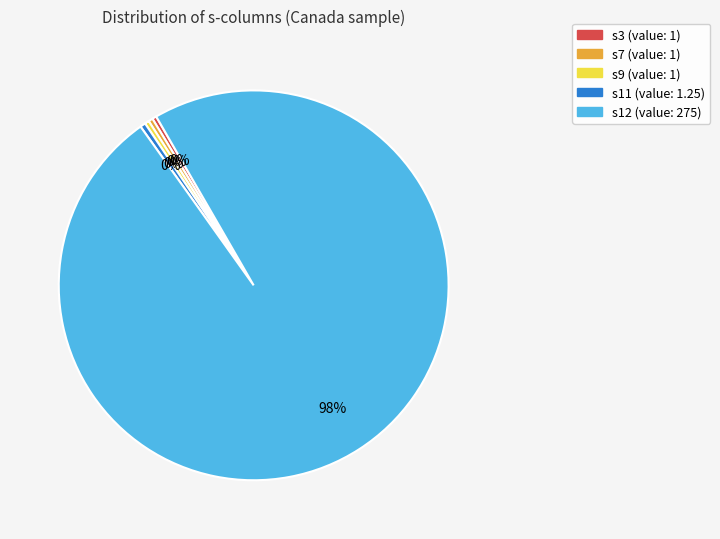

Is there any slice that represents more than half of the pie?

Yes